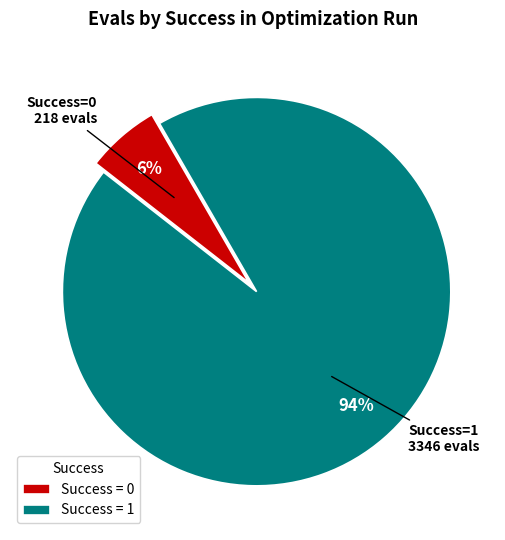

True or false: Success = 1 accounts for 99% of the total.

False